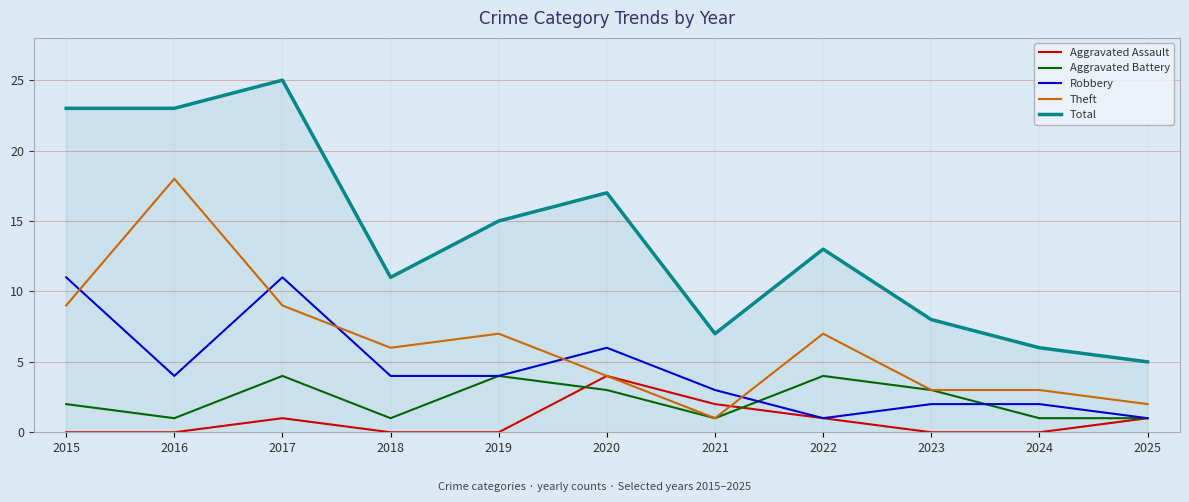

What value does the Aggravated Battery series have at 2019?

4